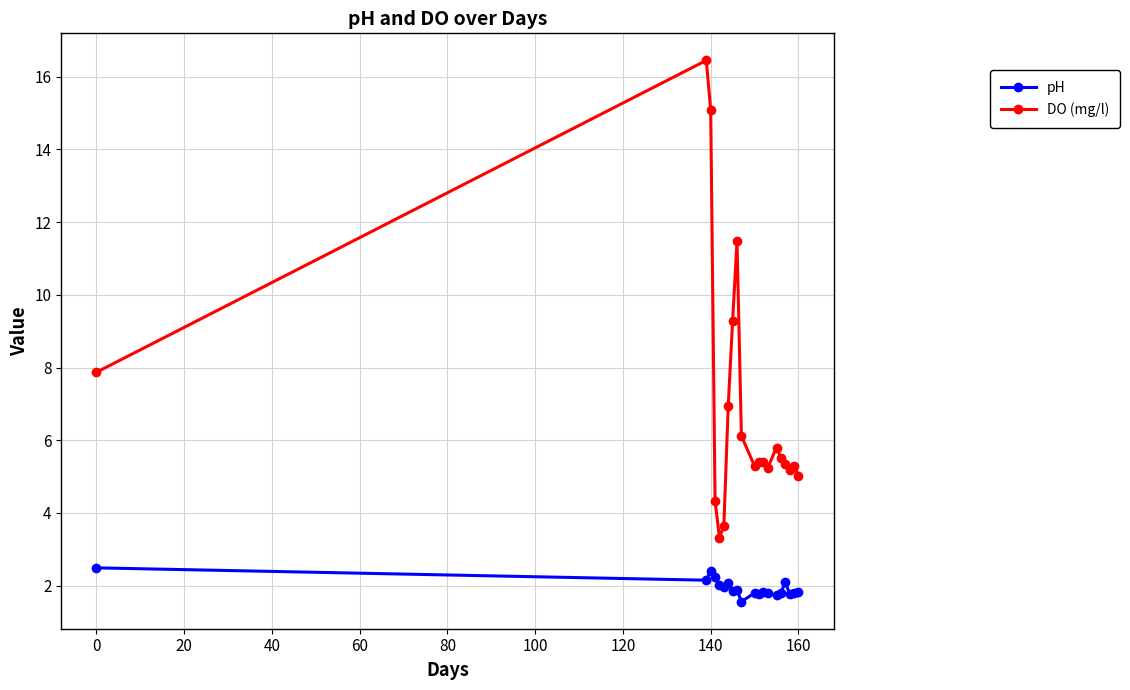

At how many categories does at least one series exceed 4?

18